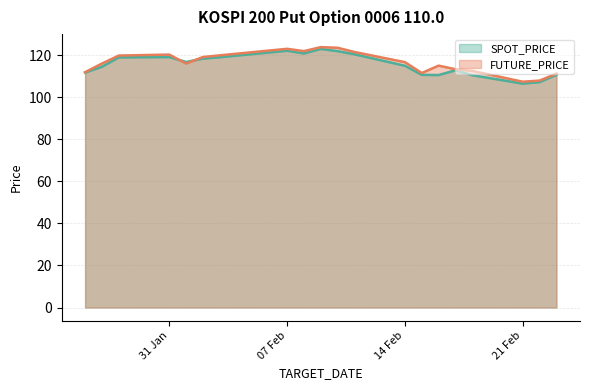

What is the minimum value shown in the chart?

106.5